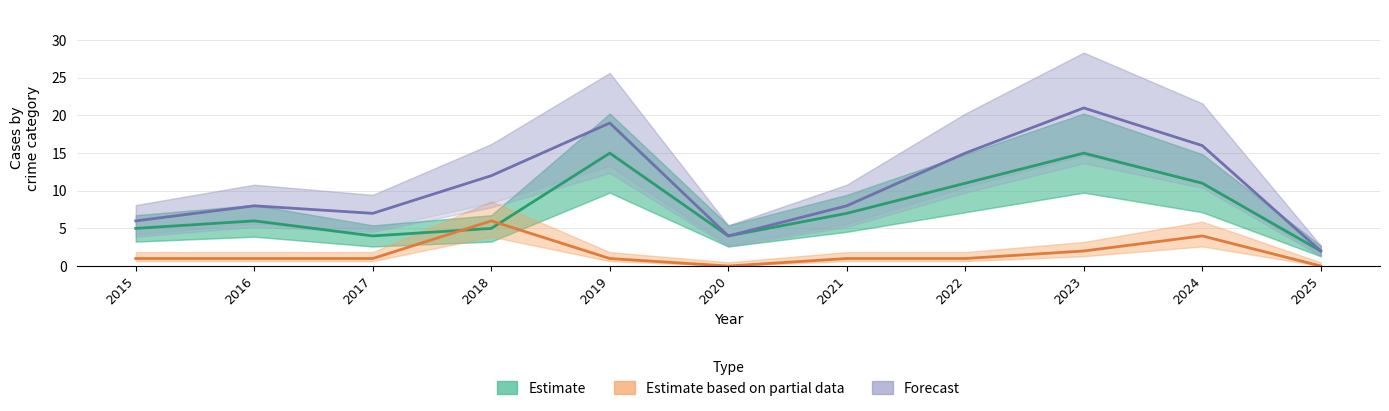

What value does the Estimate based on partial data series have at 2021?

1